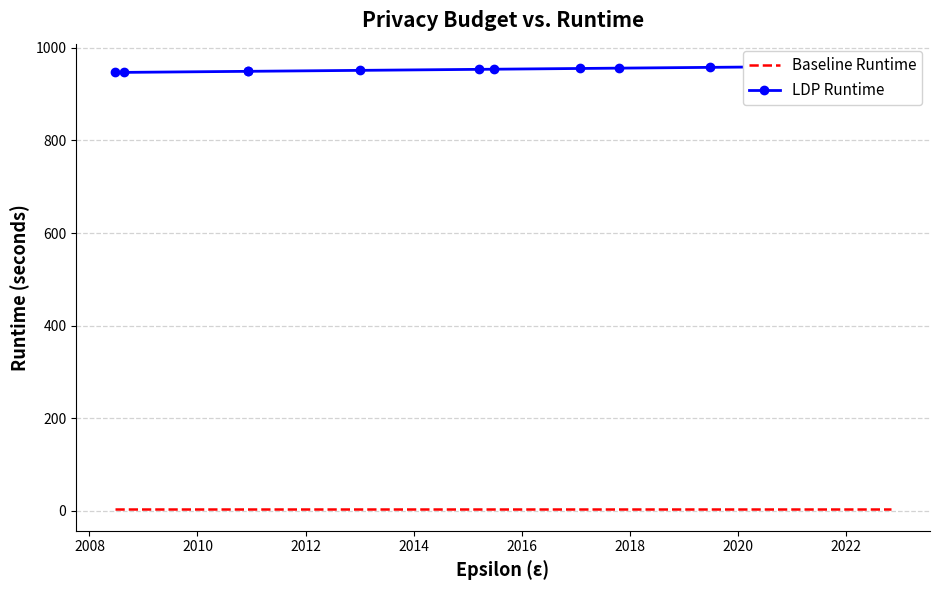

Reading left to right, list all the values displayed in this chart.

Baseline Runtime: 5.0	5.0	5.0	5.0	5.0	5.0	5.0	5.0	5.0	5.0	5.0	5.0	5.0	5.0	5.0	5.0	5.0	5.0	5.0	5.0	5.0	5.0	5.0	5.0	5.0	5.0
LDP Runtime: 946.8	947.0	949.2	949.2	951.3	953.5	953.8	955.4	956.1	957.8	958.7	958.8	958.8	958.8	958.8	959.0	959.0	959.4	959.4	959.6	960.7	960.8	961.2	961.2	961.2	961.2